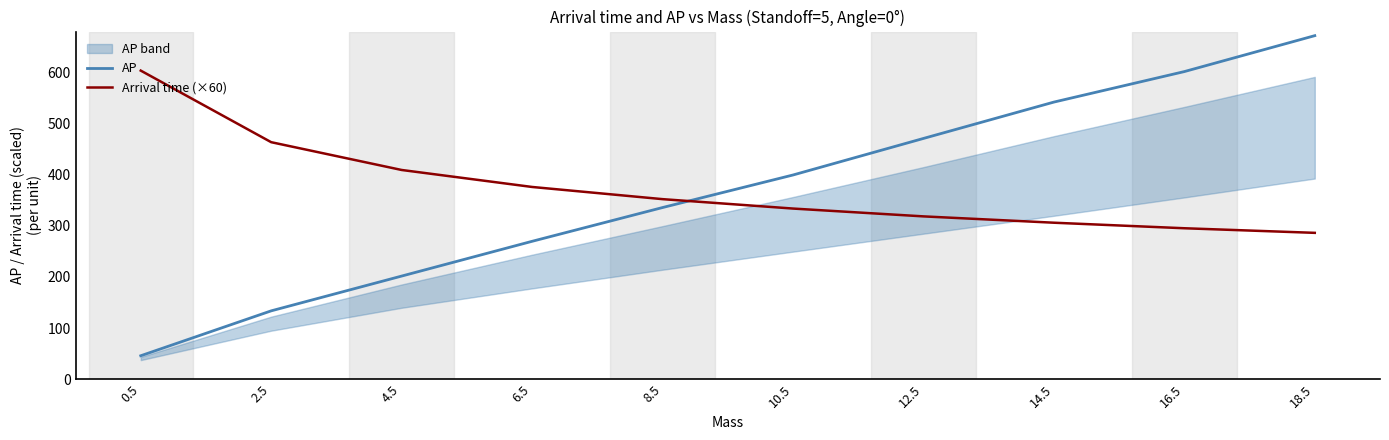

Is it true that Arrival time (×60) equals 158.5 at 12.5?

False